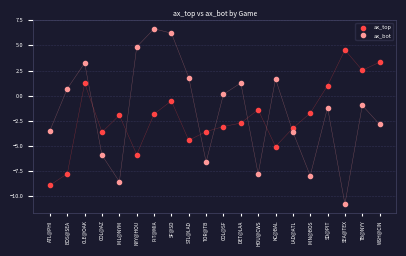

Which series reaches the maximum Y coordinate?

ax_bot